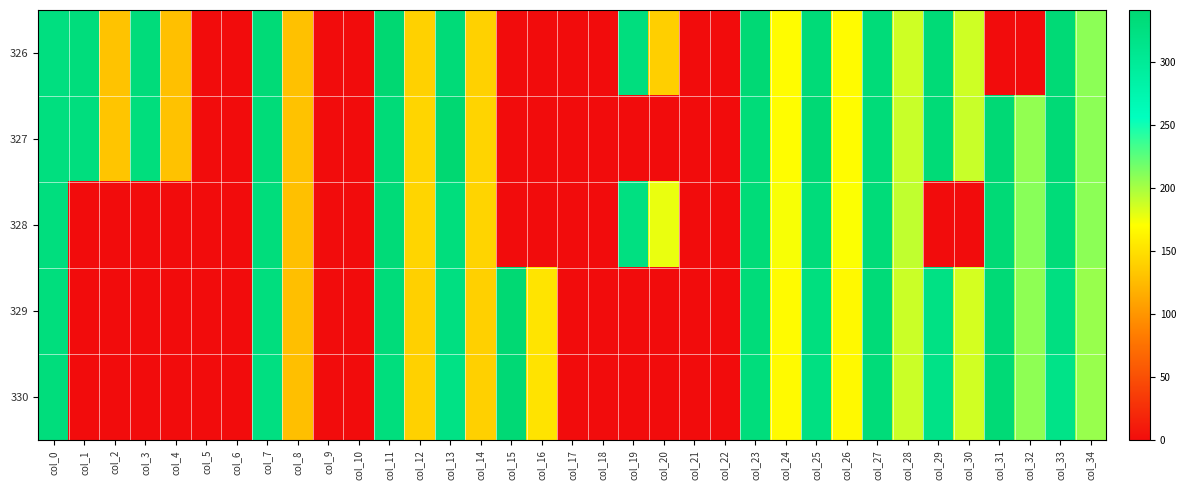

Reading right to left, transcribe all the data shown in this chart.

326: col_34=208.9	col_33=337.4	col_32=0.0	col_31=0.0	col_30=187.0	col_29=335.9	col_28=187.0	col_27=333.5	col_26=168.5	col_25=335.0	col_24=169.3	col_23=338.5	col_22=0.0	col_21=0.0	col_20=139.0	col_19=328.1	col_18=0.0	col_17=0.0	col_16=0.0	col_15=0.0	col_14=140.4	col_13=335.5	col_12=140.8	col_11=341.2	col_10=0.0	col_9=0.0	col_8=129.6	col_7=336.2	col_6=0.0	col_5=0.0	col_4=129.2	col_3=332.0	col_2=131.1	col_1=330.8	col_0=326.0
327: col_34=209.0	col_33=337.3	col_32=207.4	col_31=338.9	col_30=189.2	col_29=336.2	col_28=189.2	col_27=333.4	col_26=169.0	col_25=338.9	col_24=169.8	col_23=334.2	col_22=0.0	col_21=0.0	col_20=0.0	col_19=0.0	col_18=0.0	col_17=0.0	col_16=0.0	col_15=0.0	col_14=142.2	col_13=341.6	col_12=143.4	col_11=335.4	col_10=0.0	col_9=0.0	col_8=130.2	col_7=334.2	col_6=0.0	col_5=0.0	col_4=130.2	col_3=329.2	col_2=132.5	col_1=327.6	col_0=327.0
328: col_34=209.2	col_33=333.9	col_32=210.3	col_31=336.7	col_30=0.0	col_29=0.0	col_28=192.0	col_27=333.1	col_26=172.0	col_25=331.7	col_24=172.8	col_23=333.1	col_22=0.0	col_21=0.0	col_20=177.6	col_19=324.7	col_18=0.0	col_17=0.0	col_16=0.0	col_15=0.0	col_14=142.1	col_13=329.1	col_12=142.9	col_11=335.1	col_10=0.0	col_9=0.0	col_8=129.0	col_7=330.7	col_6=0.0	col_5=0.0	col_4=0.0	col_3=0.0	col_2=0.0	col_1=0.0	col_0=328.0
329: col_34=205.3	col_33=325.3	col_32=208.5	col_31=337.2	col_30=185.0	col_29=321.5	col_28=188.2	col_27=334.9	col_26=167.4	col_25=327.3	col_24=168.2	col_23=332.8	col_22=0.0	col_21=0.0	col_20=0.0	col_19=0.0	col_18=0.0	col_17=0.0	col_16=153.3	col_15=340.7	col_14=139.8	col_13=325.3	col_12=139.7	col_11=332.8	col_10=0.0	col_9=0.0	col_8=128.3	col_7=327.7	col_6=0.0	col_5=0.0	col_4=0.0	col_3=0.0	col_2=0.0	col_1=0.0	col_0=329.0
330: col_34=204.9	col_33=316.8	col_32=208.2	col_31=336.9	col_30=186.5	col_29=318.4	col_28=188.5	col_27=333.7	col_26=167.4	col_25=324.1	col_24=167.6	col_23=330.0	col_22=0.0	col_21=0.0	col_20=0.0	col_19=0.0	col_18=0.0	col_17=0.0	col_16=152.6	col_15=338.4	col_14=139.7	col_13=320.7	col_12=140.4	col_11=329.6	col_10=0.0	col_9=0.0	col_8=128.3	col_7=325.3	col_6=0.0	col_5=0.0	col_4=0.0	col_3=0.0	col_2=0.0	col_1=0.0	col_0=330.0